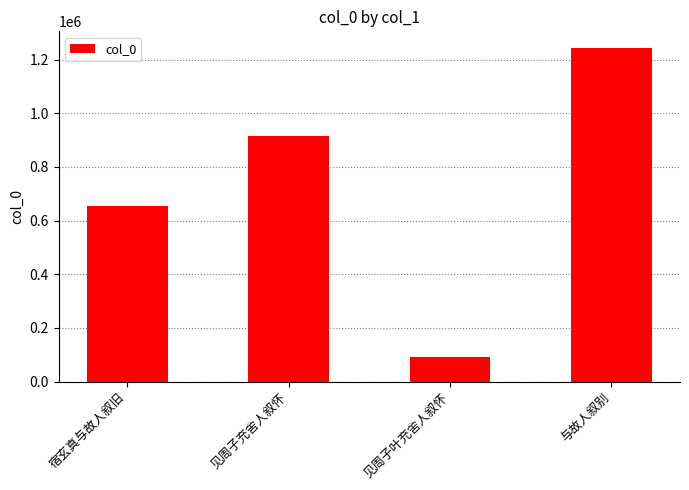

Which has a higher value, 见周子充舍人叙怀 or 宿玄真与故人叙旧?

见周子充舍人叙怀